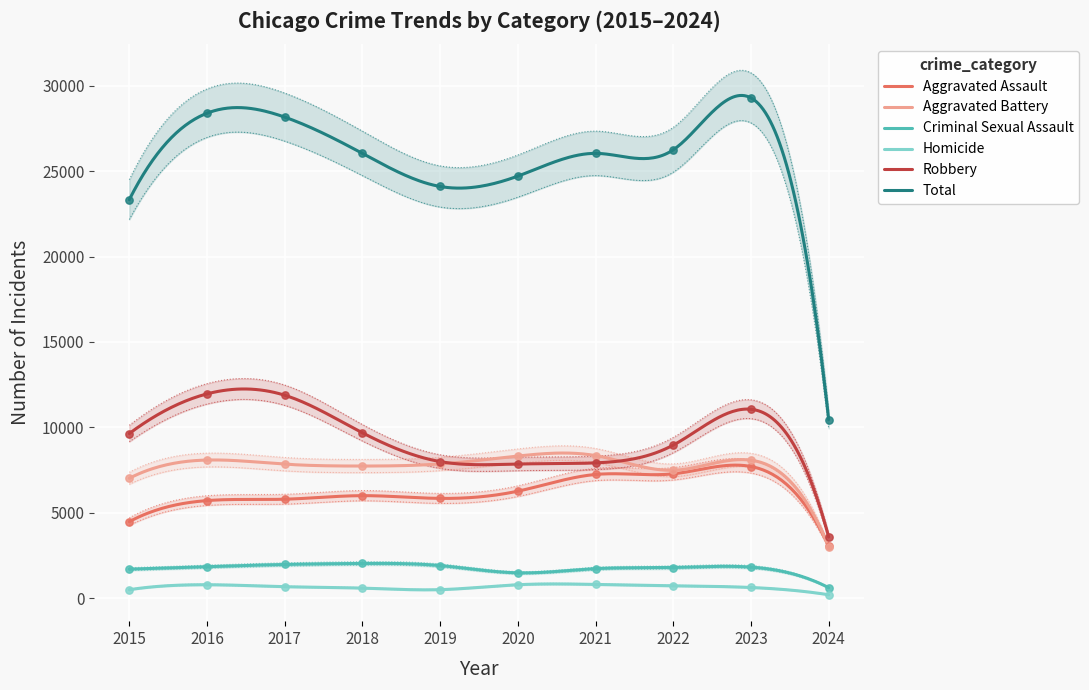

Which series contains the lowest Y value?

Homicide